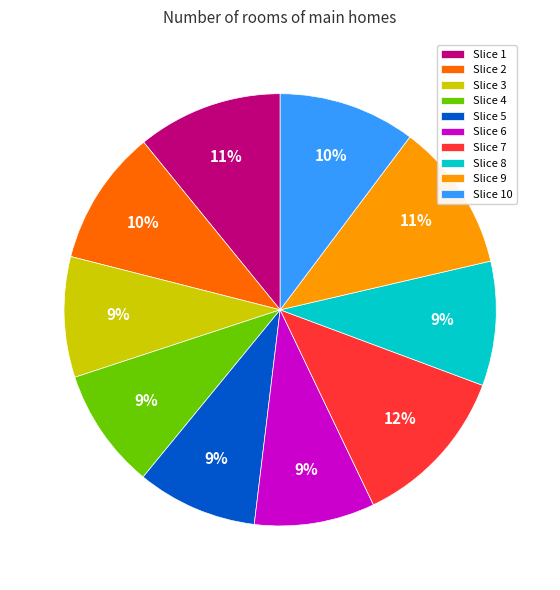

True or false: Slice 7 accounts for 12% of the total.

True